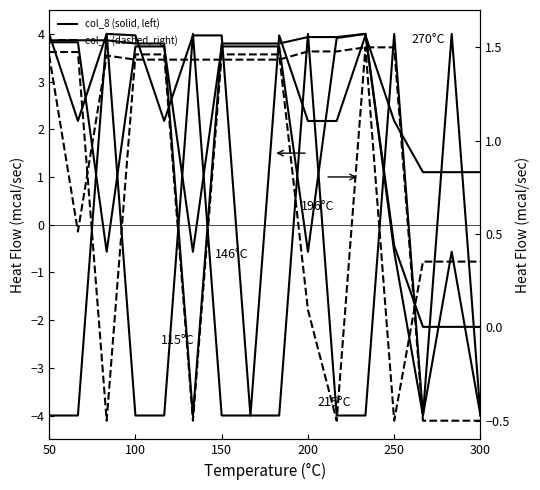

Does the chart have visible grid lines?

No